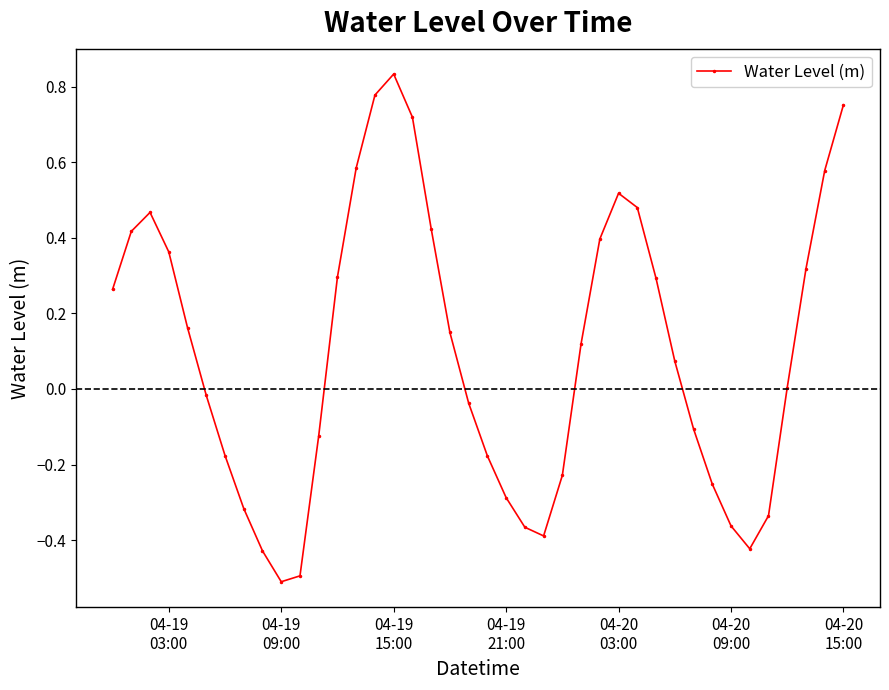

Is this an area chart (filled region under the line)?

No